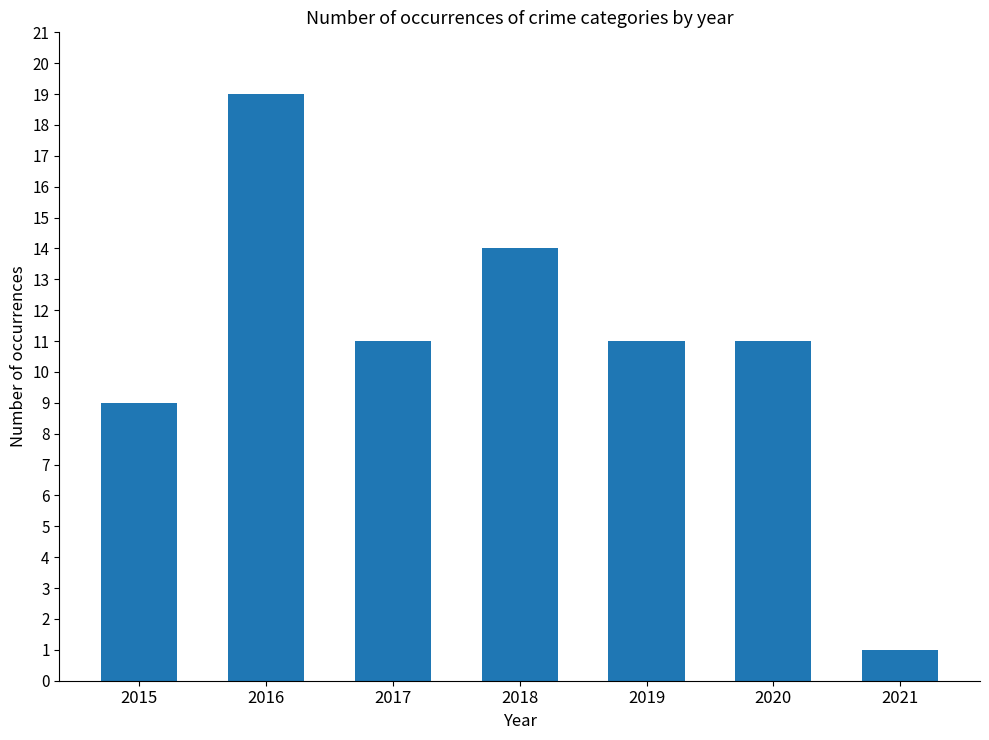

Which label corresponds to the largest value in the chart?

2016